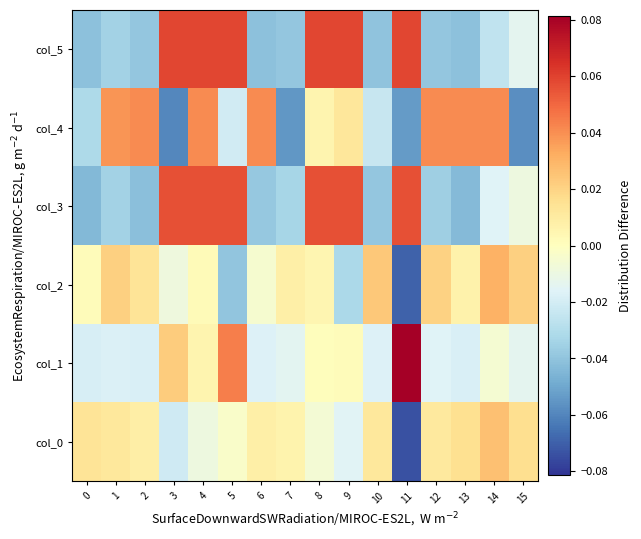

At how many categories does at least one series exceed 0?

16